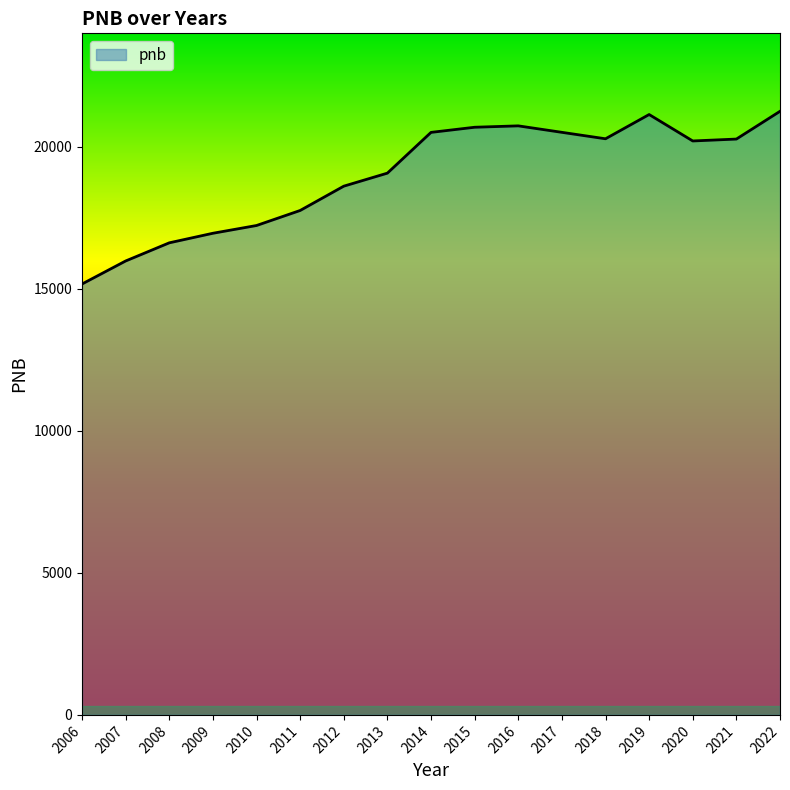

Where is the data nearest to the value 18213?

2012